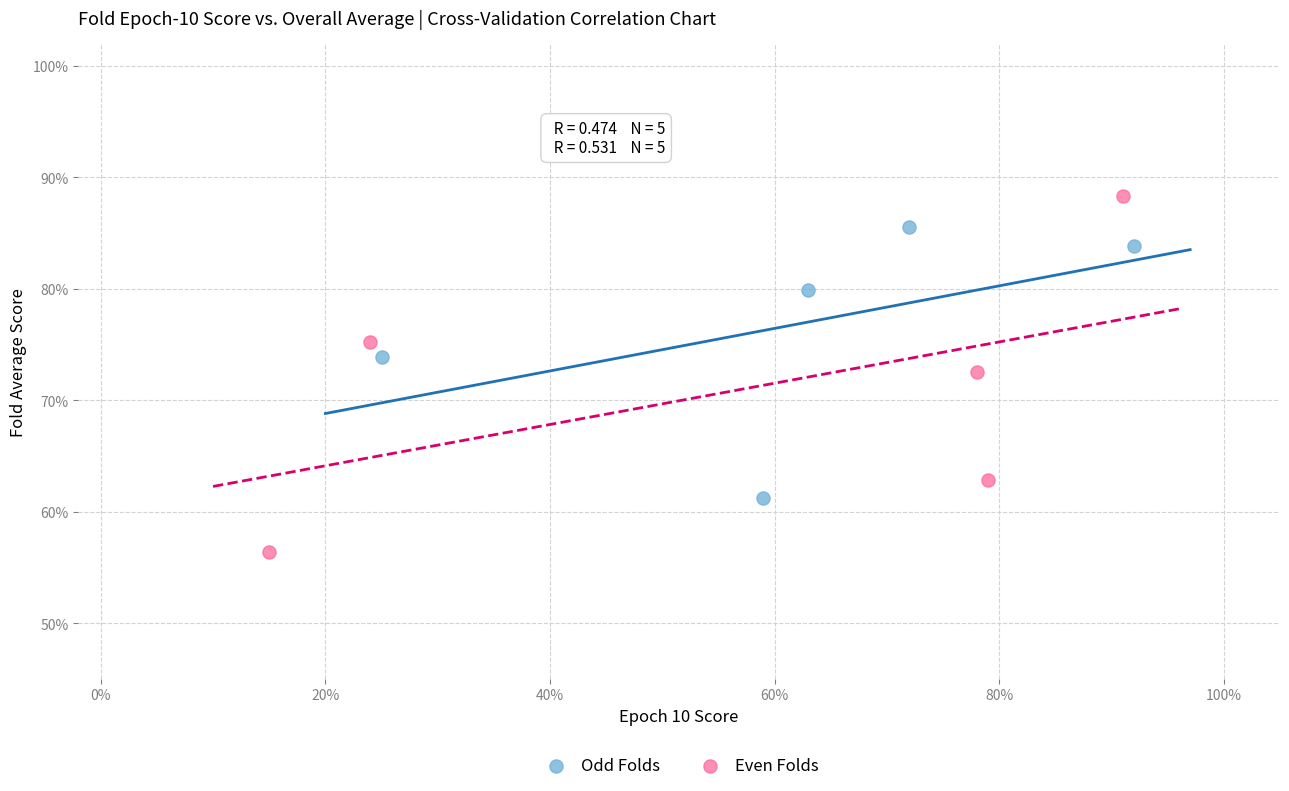

What are all the series names shown in the legend?

Odd Folds, Even Folds